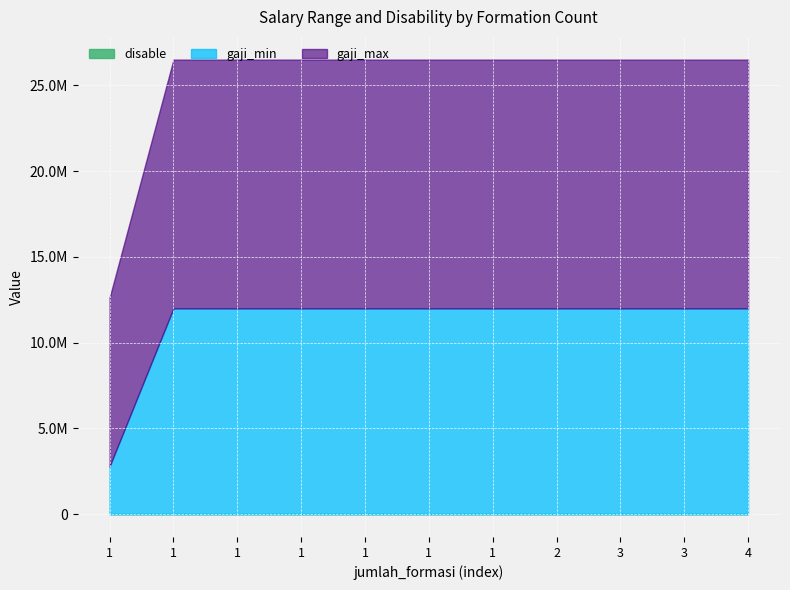

True or false: gaji_max and gaji_min cross at least once.

False